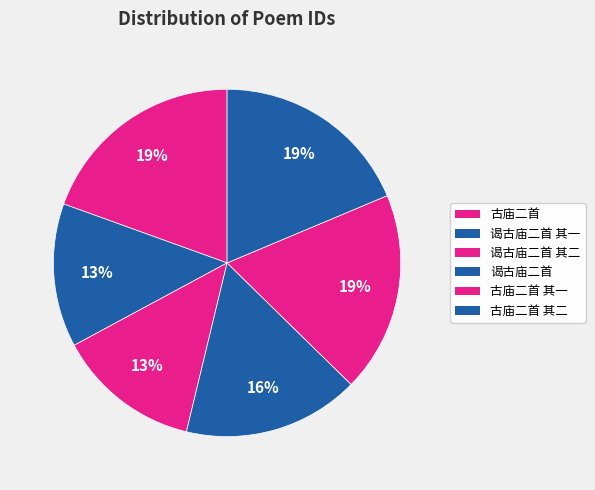

Count the number of slices in the pie.

6